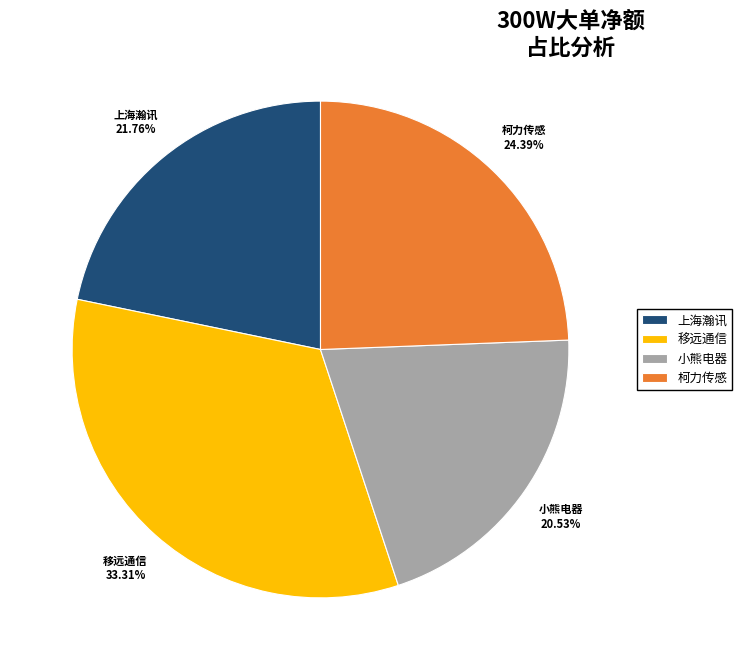

To the nearest percent, what percentage of the pie is 上海瀚讯?

22%